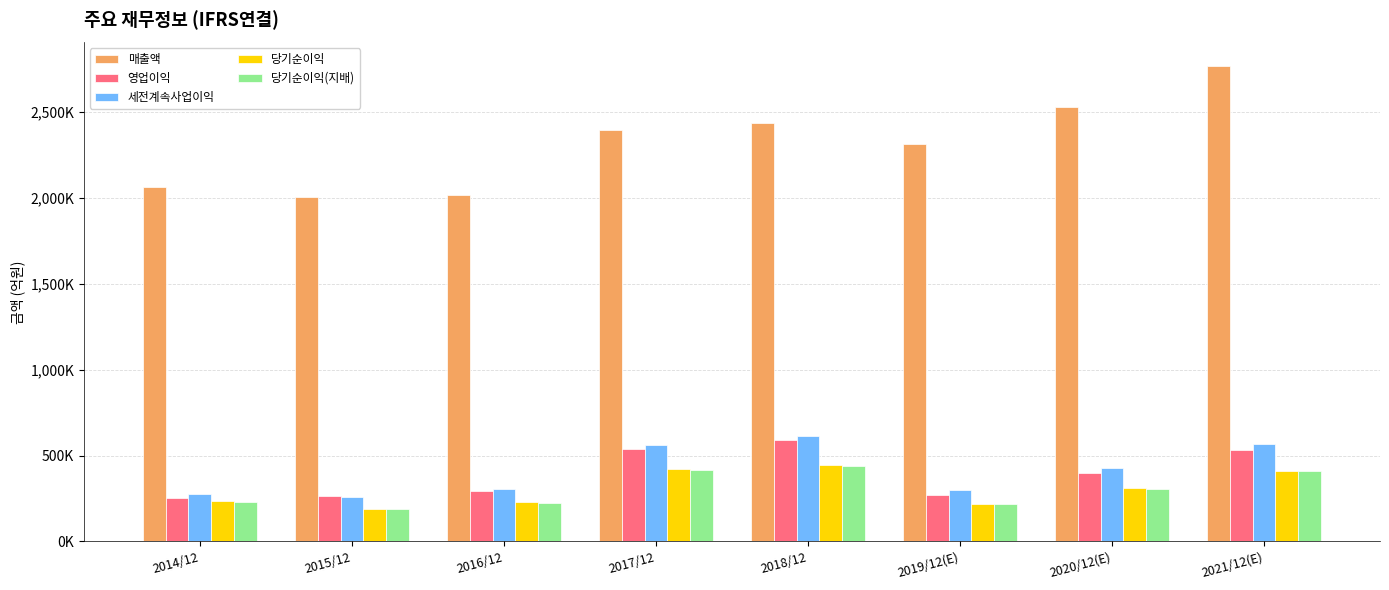

Rank the series by their maximum value, from highest to lowest.

매출액, 세전계속사업이익, 영업이익, 당기순이익, 당기순이익(지배)